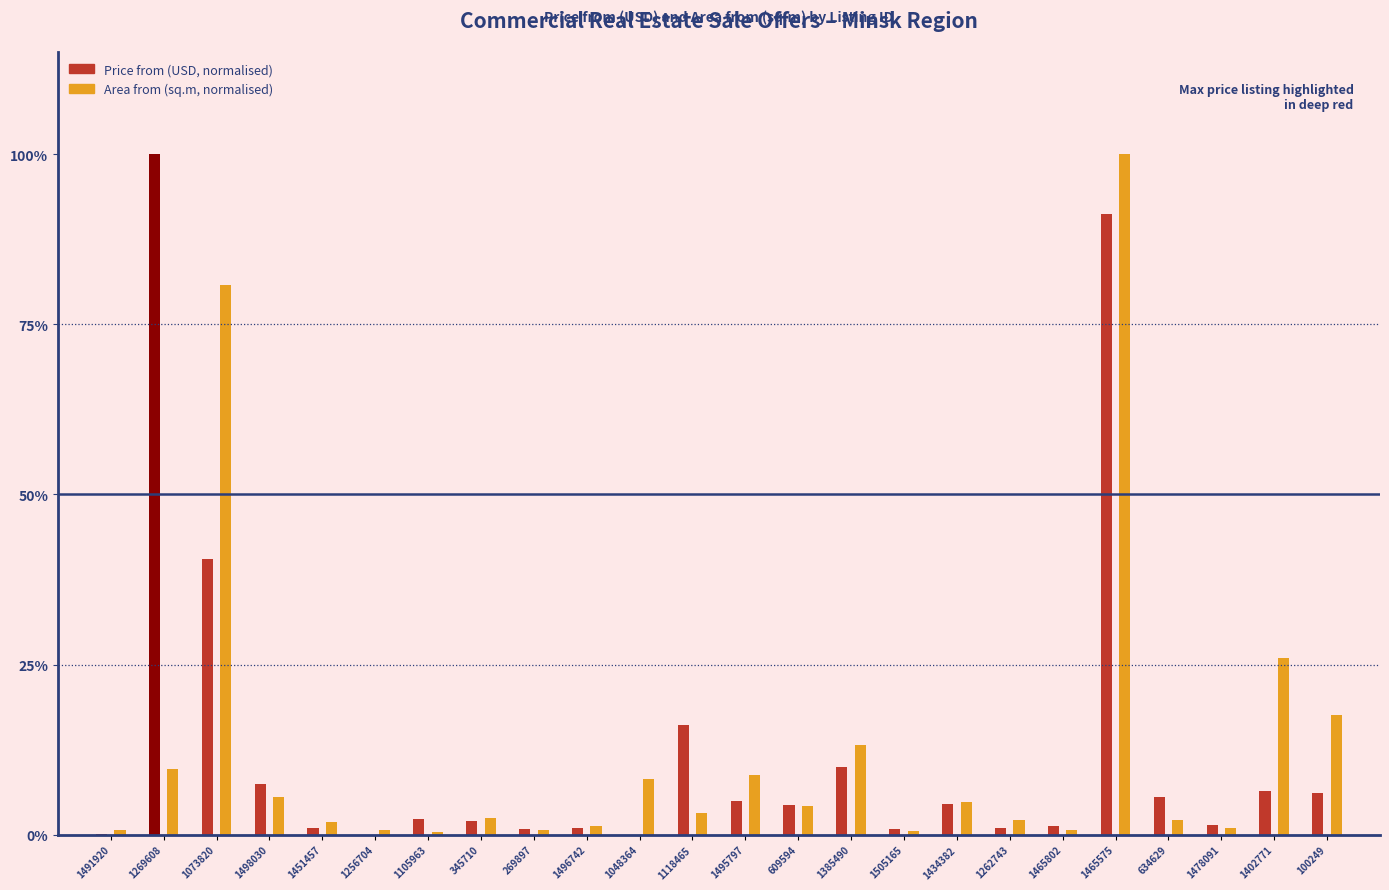

At how many categories does at least one series exceed 0?

24